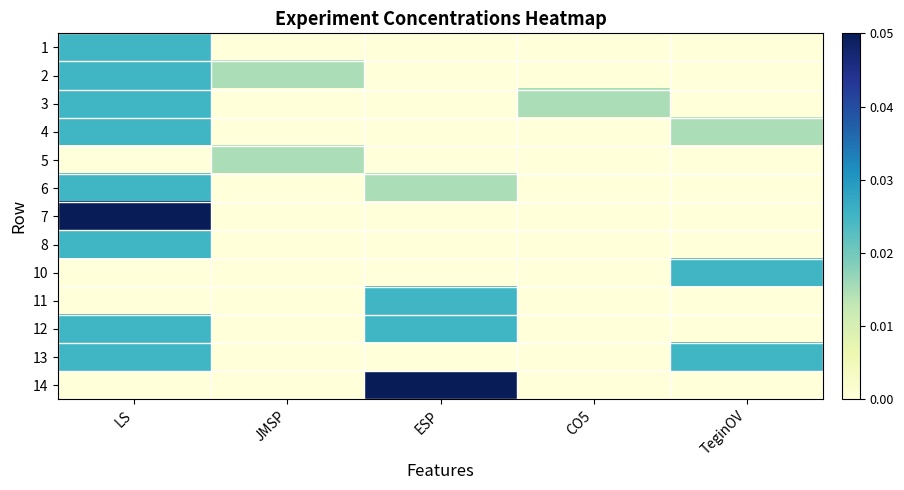

List the series in order of their peak value, highest first.

7, 14, 1, 2, 3, 4, 6, 8, 10, 11, 12, 13, 5